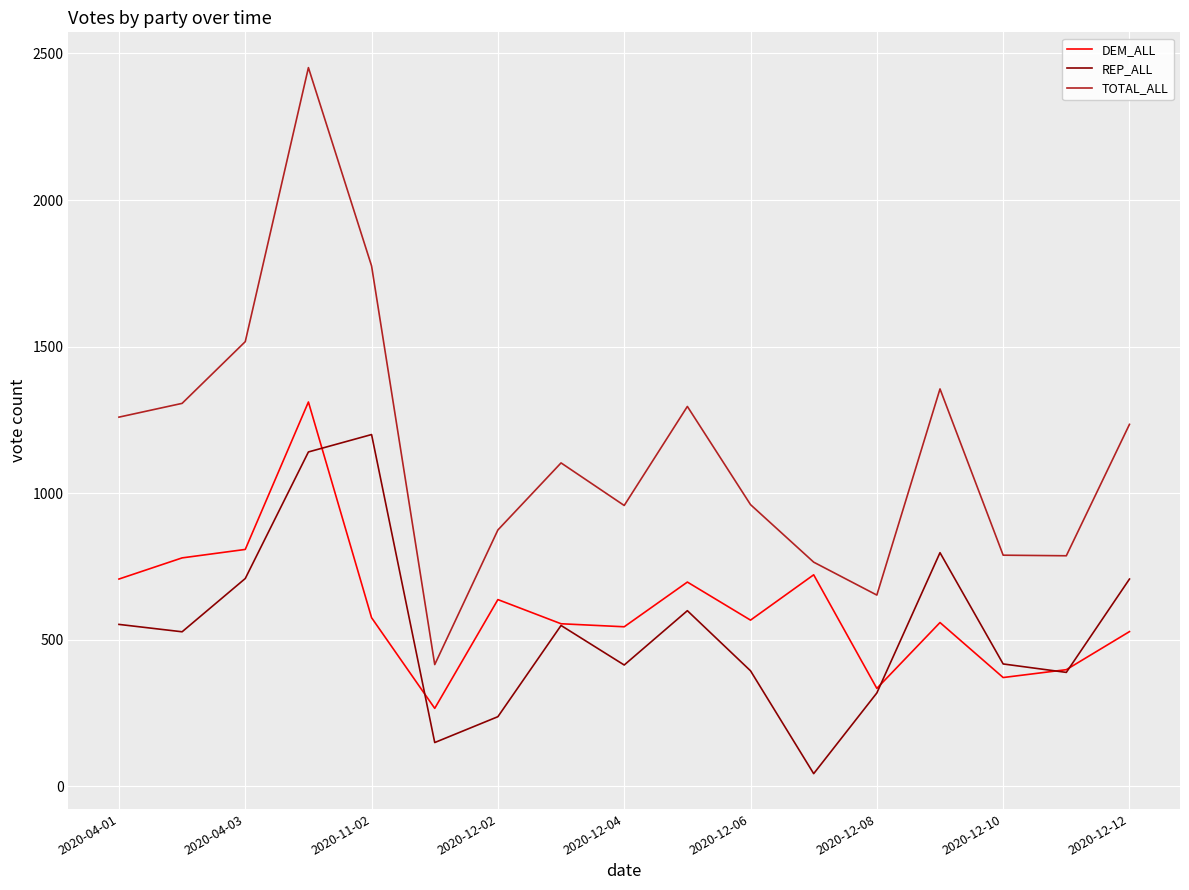

True or false: TOTAL_ALL and REP_ALL cross at least once.

False